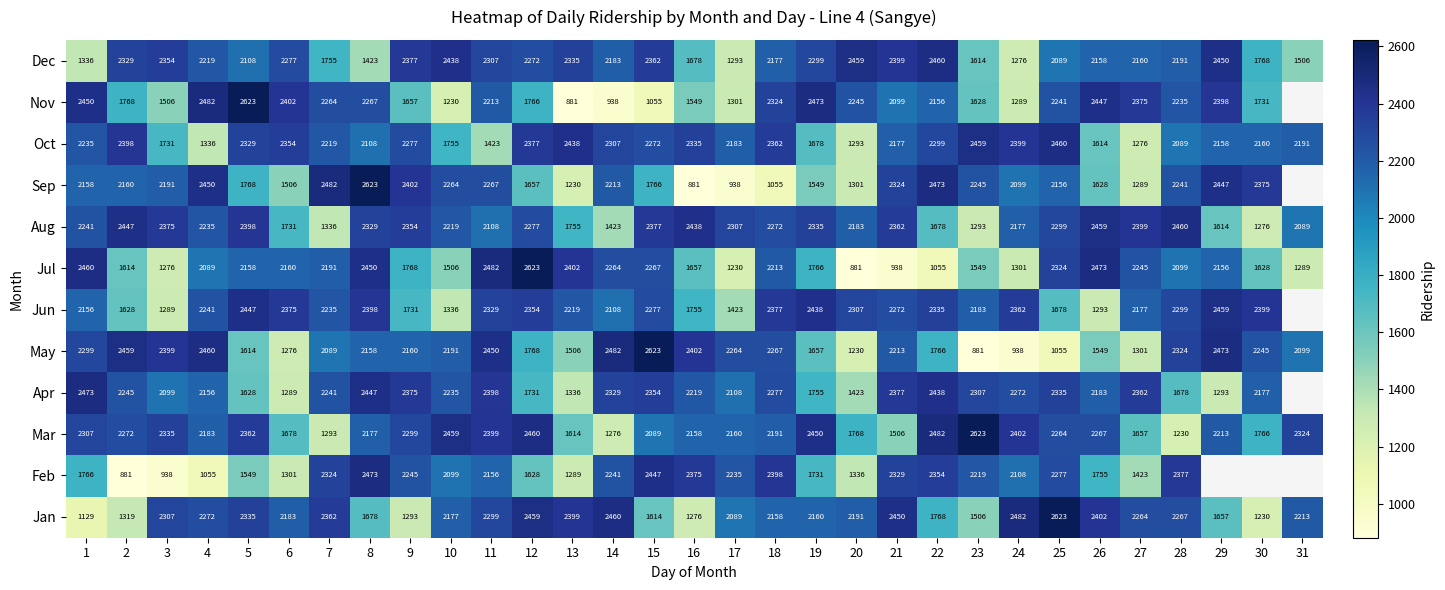

Where does the Jul series first go above 2099?

1